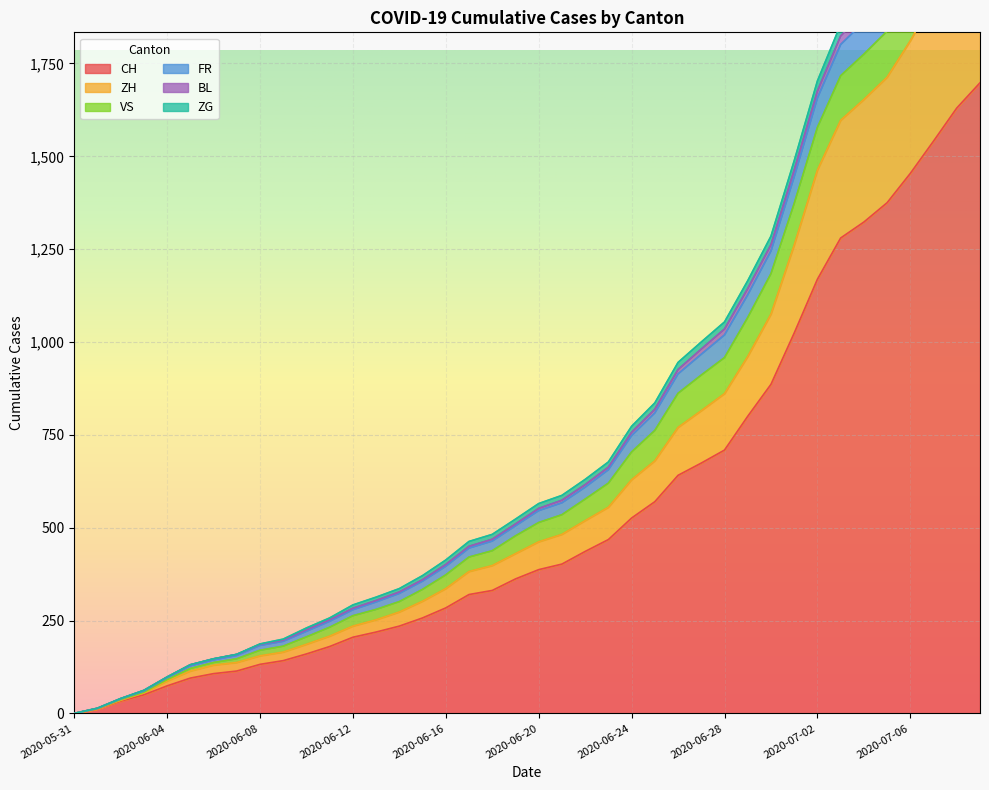

What is the difference between the maximum and second lowest values in the CH series?

1686